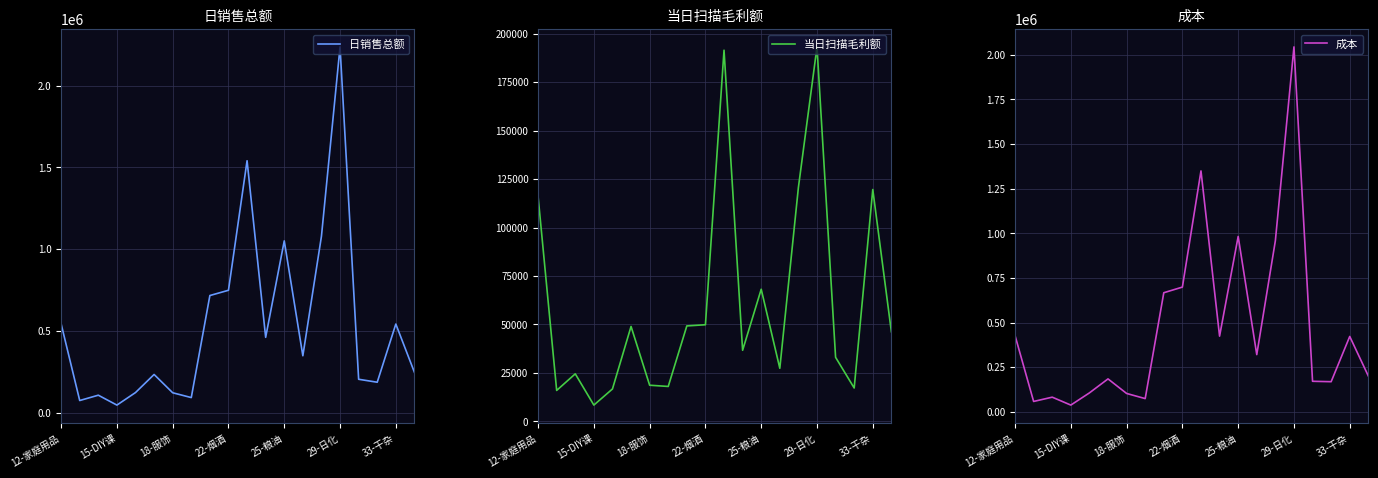

What is the lowest value of the 当日扫描毛利额 series?

8438.5